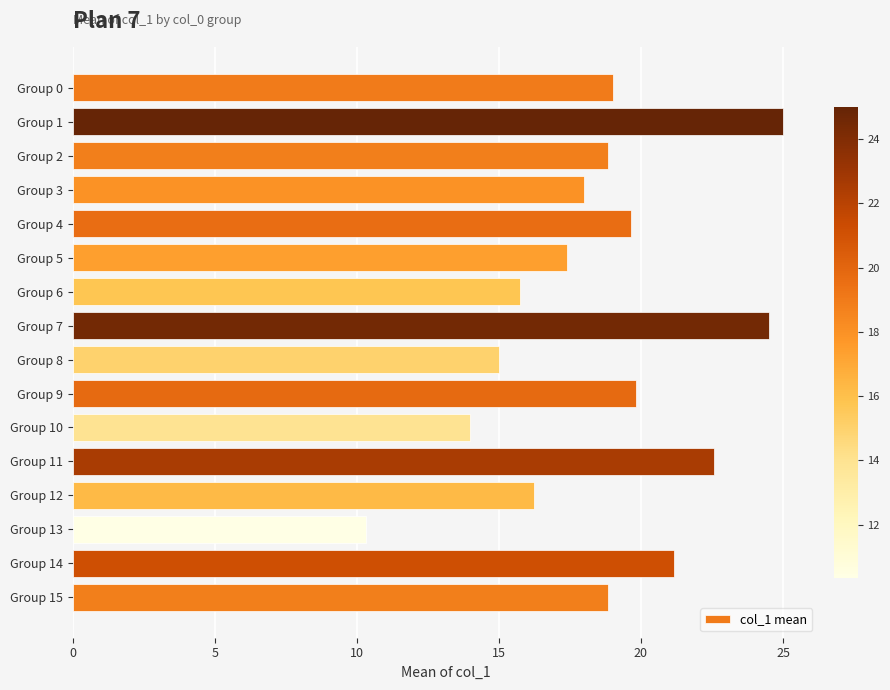

Which label corresponds to the largest value in the chart?

Group 1